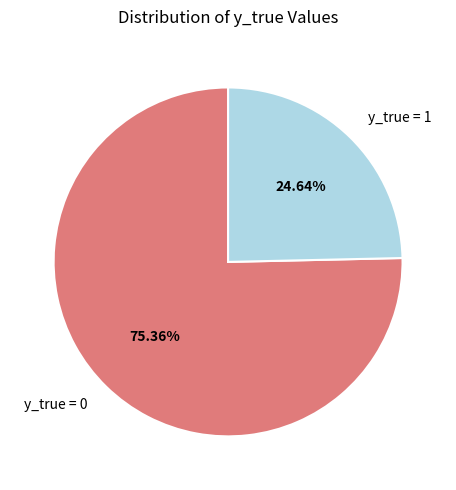

How many slices are in this pie chart?

2